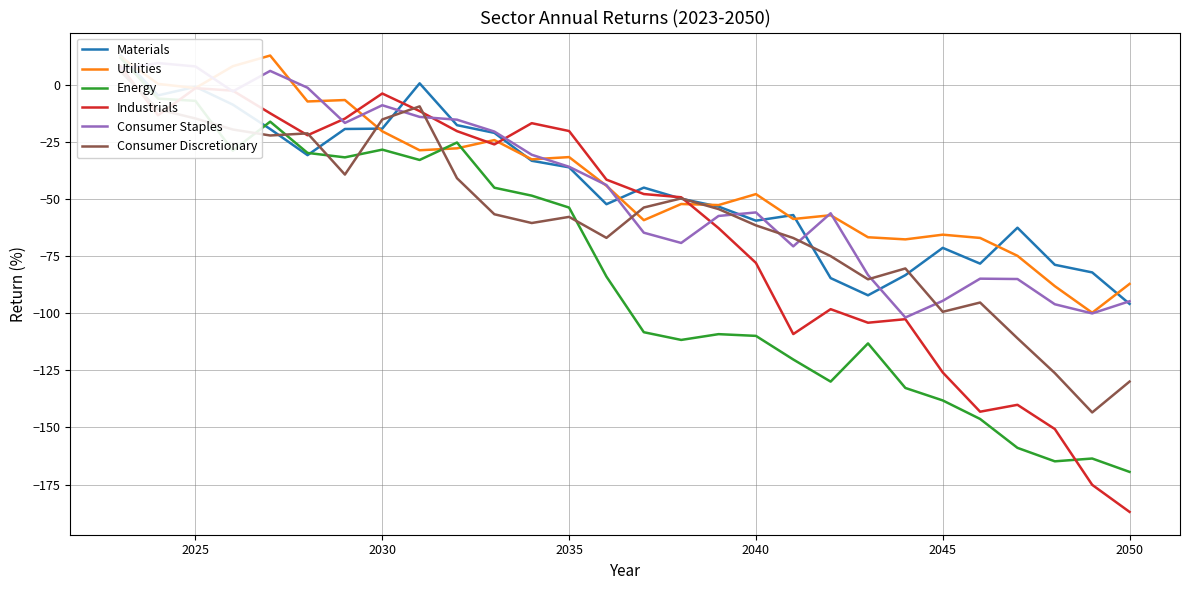

What are all the series names shown in the legend?

Materials, Utilities, Energy, Industrials, Consumer Staples, Consumer Discretionary